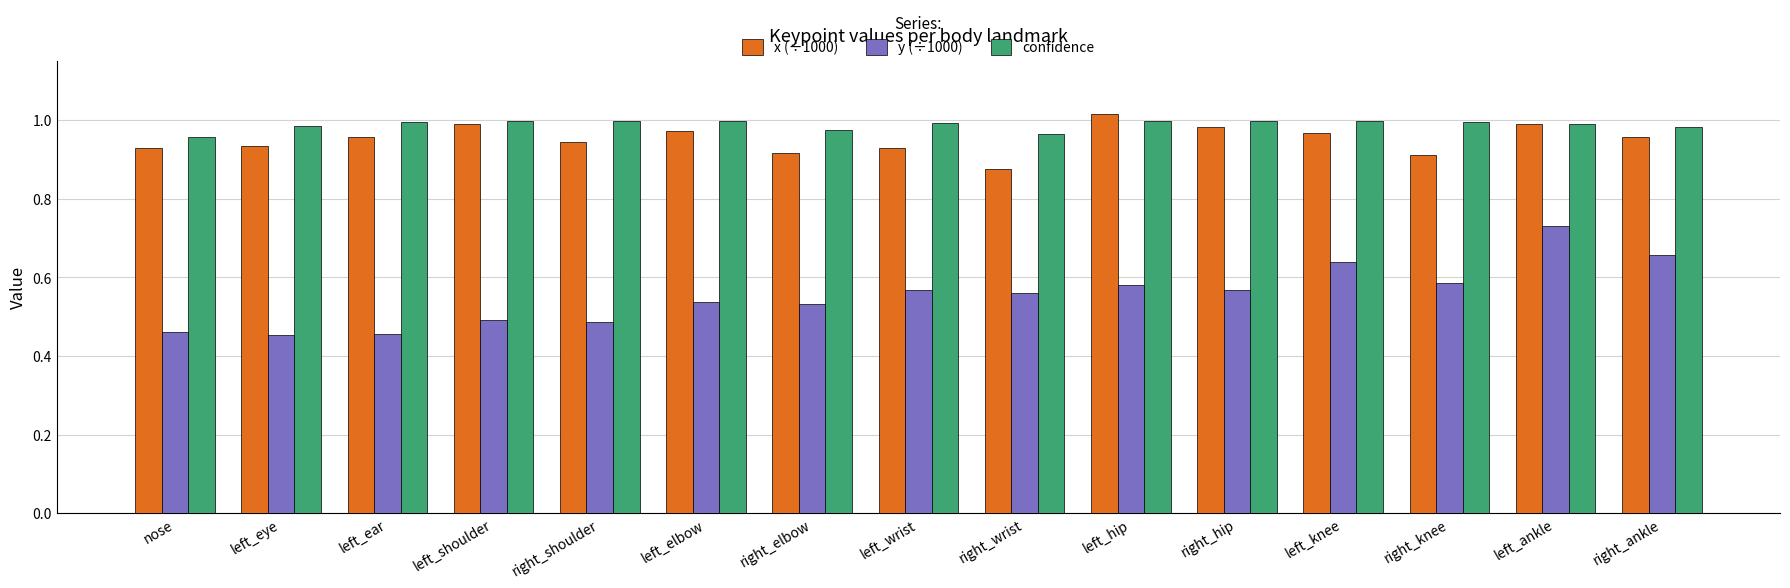

What is the difference between the highest and lowest values at right_knee?

0.4